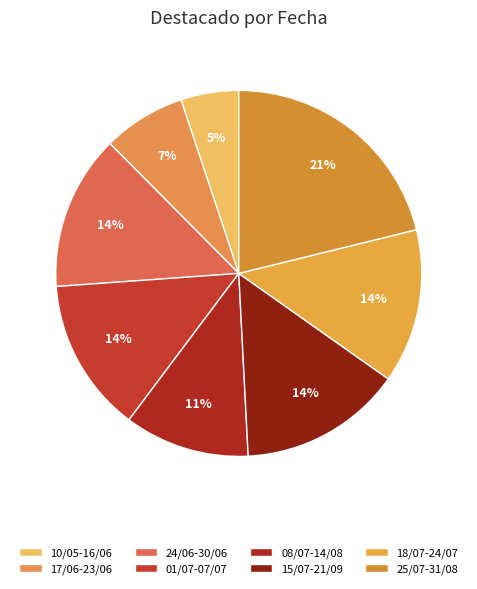

Rank the categories by value from highest to lowest.

25/07-31/08, 15/07-21/09, 24/06-30/06, 18/07-24/07, 01/07-07/07, 08/07-14/08, 17/06-23/06, 10/05-16/06